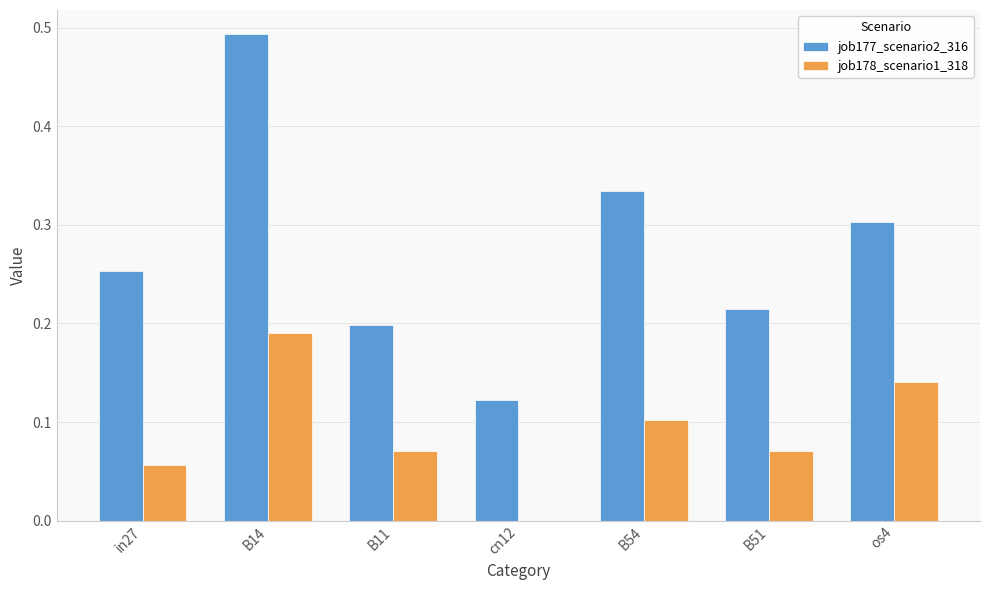

Where is job178_scenario1_318 nearest to the value 0?

cn12